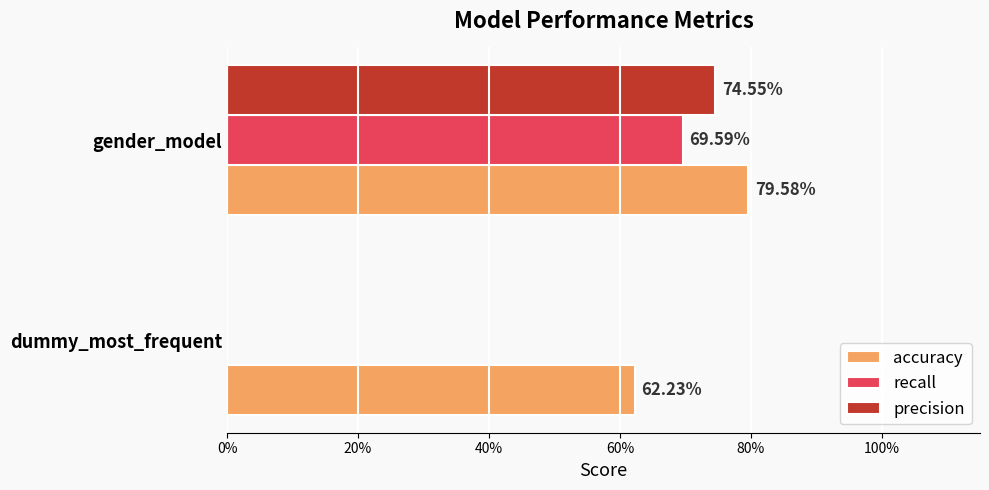

What are all the series names shown in the legend?

accuracy, recall, precision